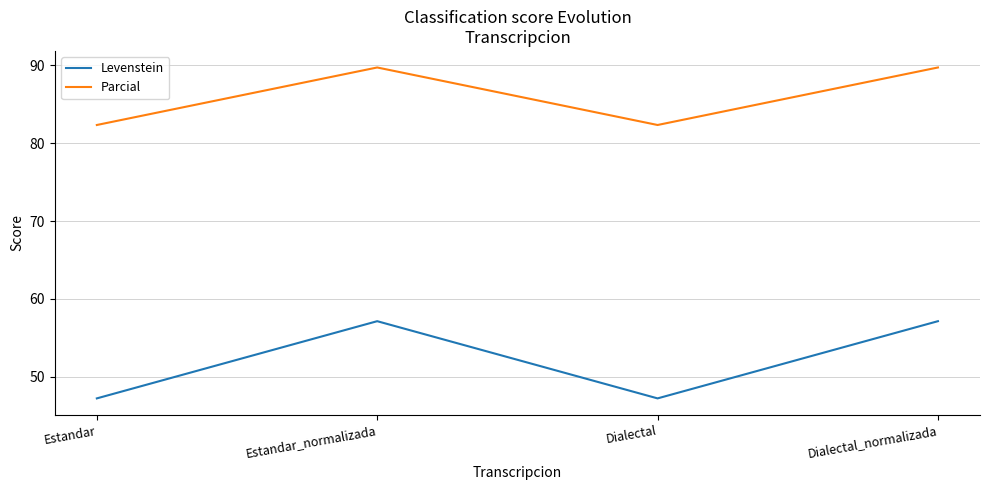

Is this an area chart (filled region under the line)?

No